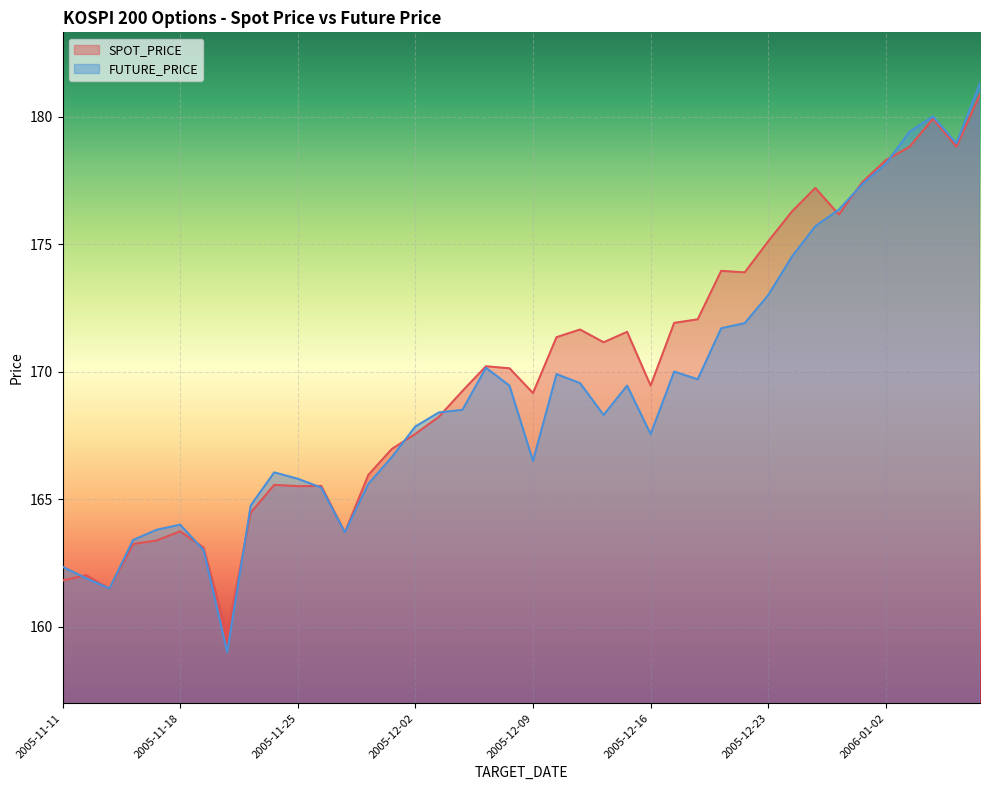

True or false: FUTURE_PRICE and SPOT_PRICE intersect in this chart.

True